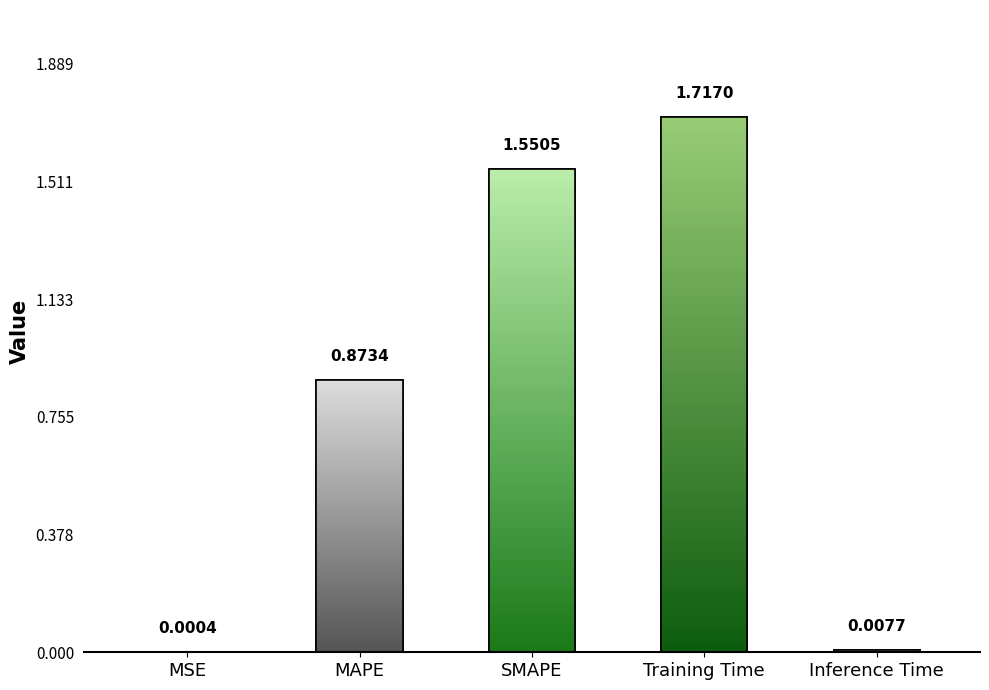

What position from the right is Inference Time?

1